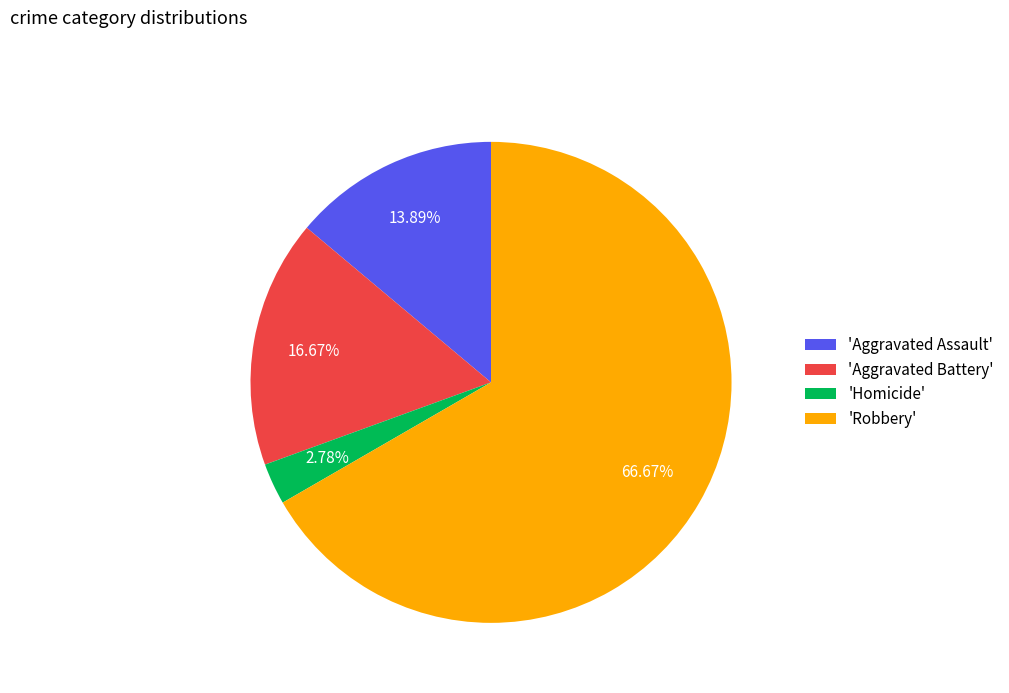

Does any single category account for the majority?

Yes